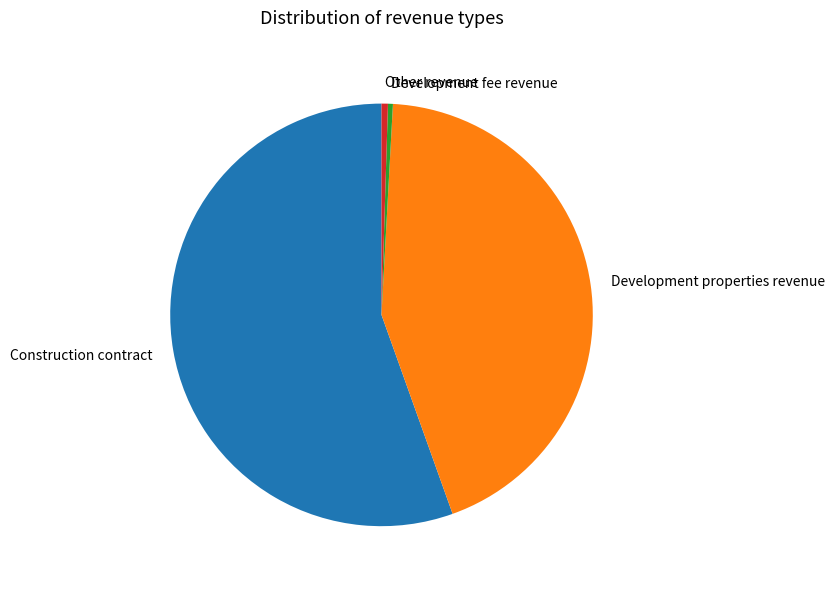

True or false: Development properties revenue accounts for 44% of the total.

True